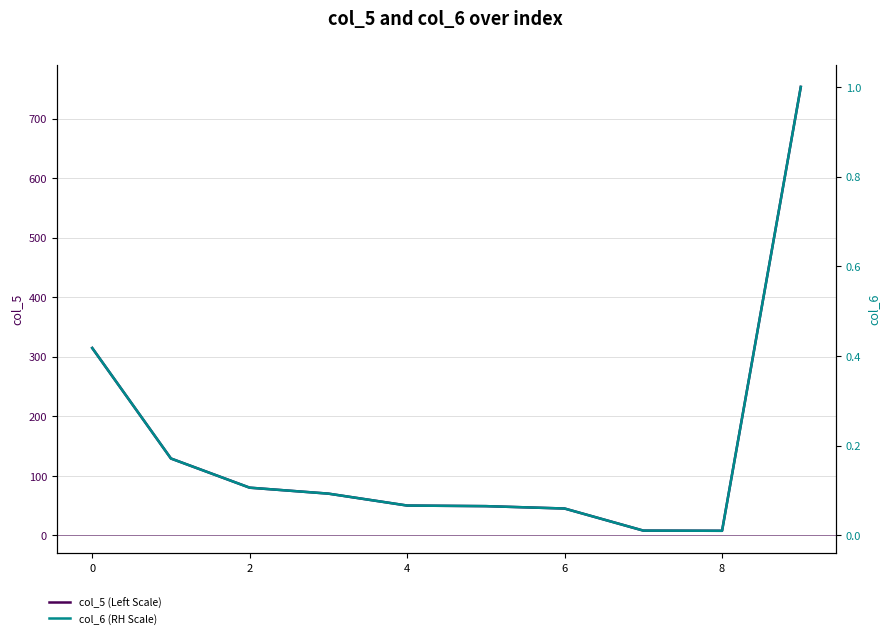

What is the total value across all series at 8?

49.1